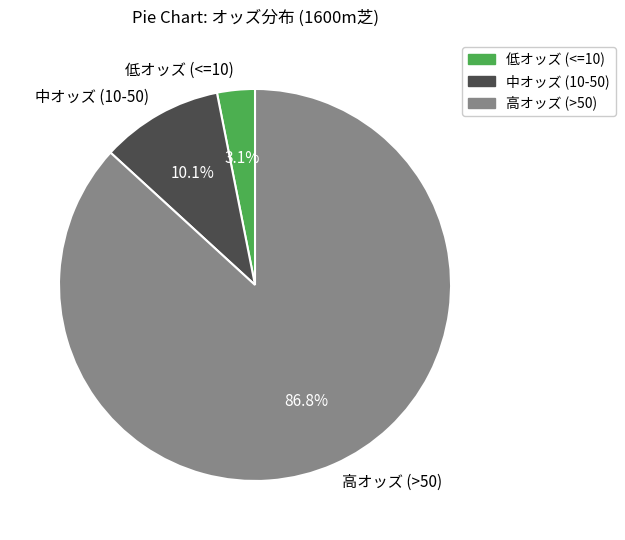

Between 低オッズ (<=10) and 高オッズ (>50), which is larger?

高オッズ (>50)